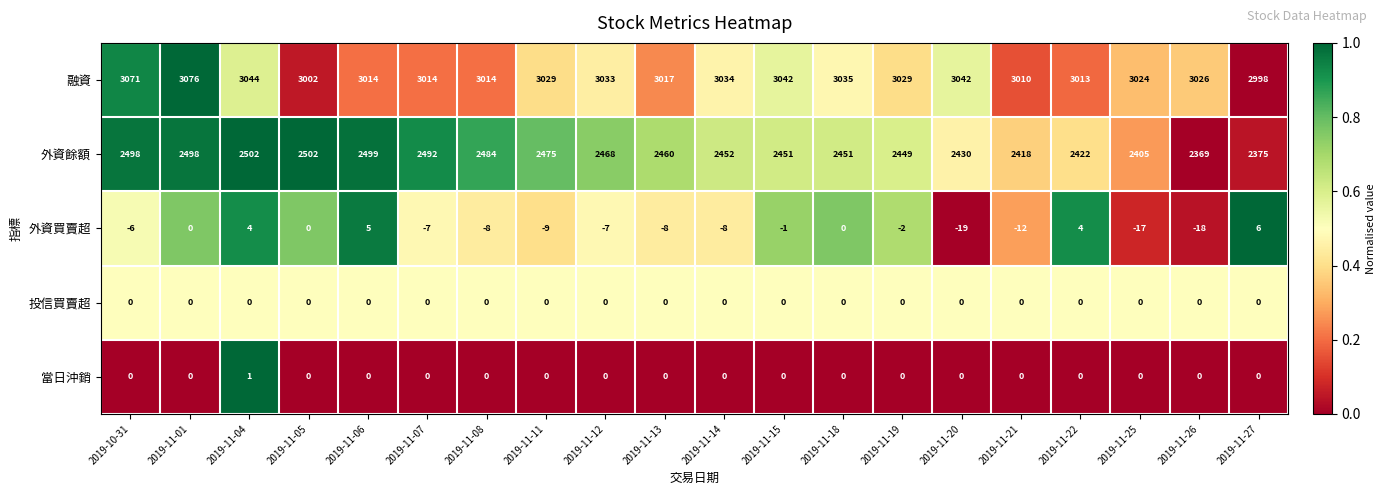

At how many categories does at least one series exceed 0?

20